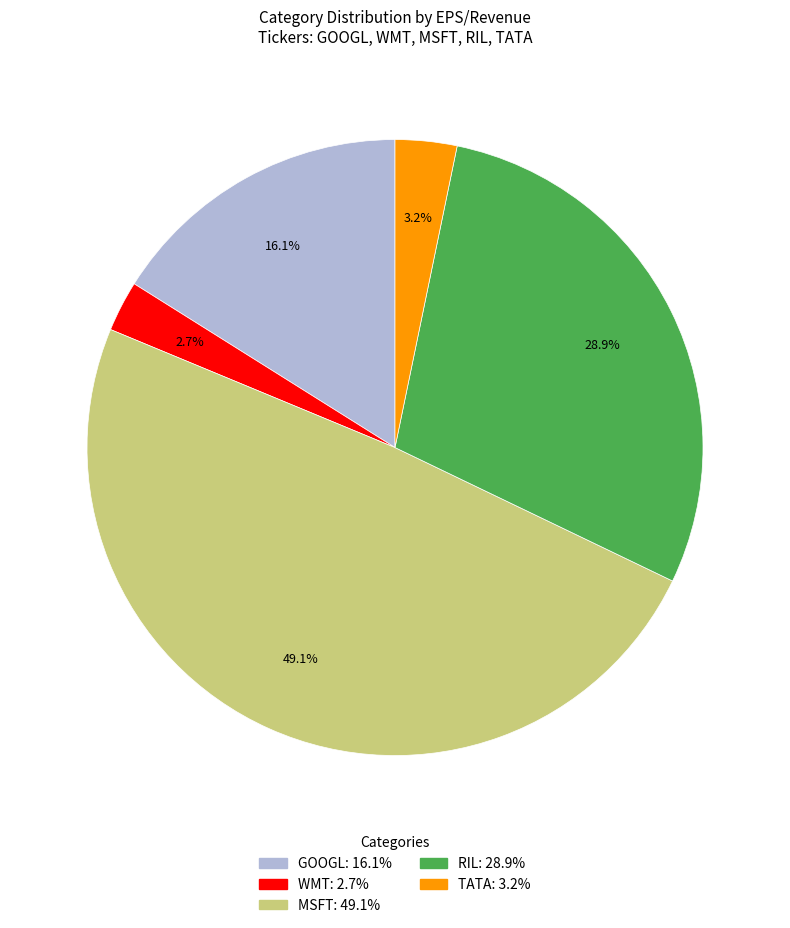

To the nearest percent, what is the difference between the GOOGL and MSFT slice percentages?

33%